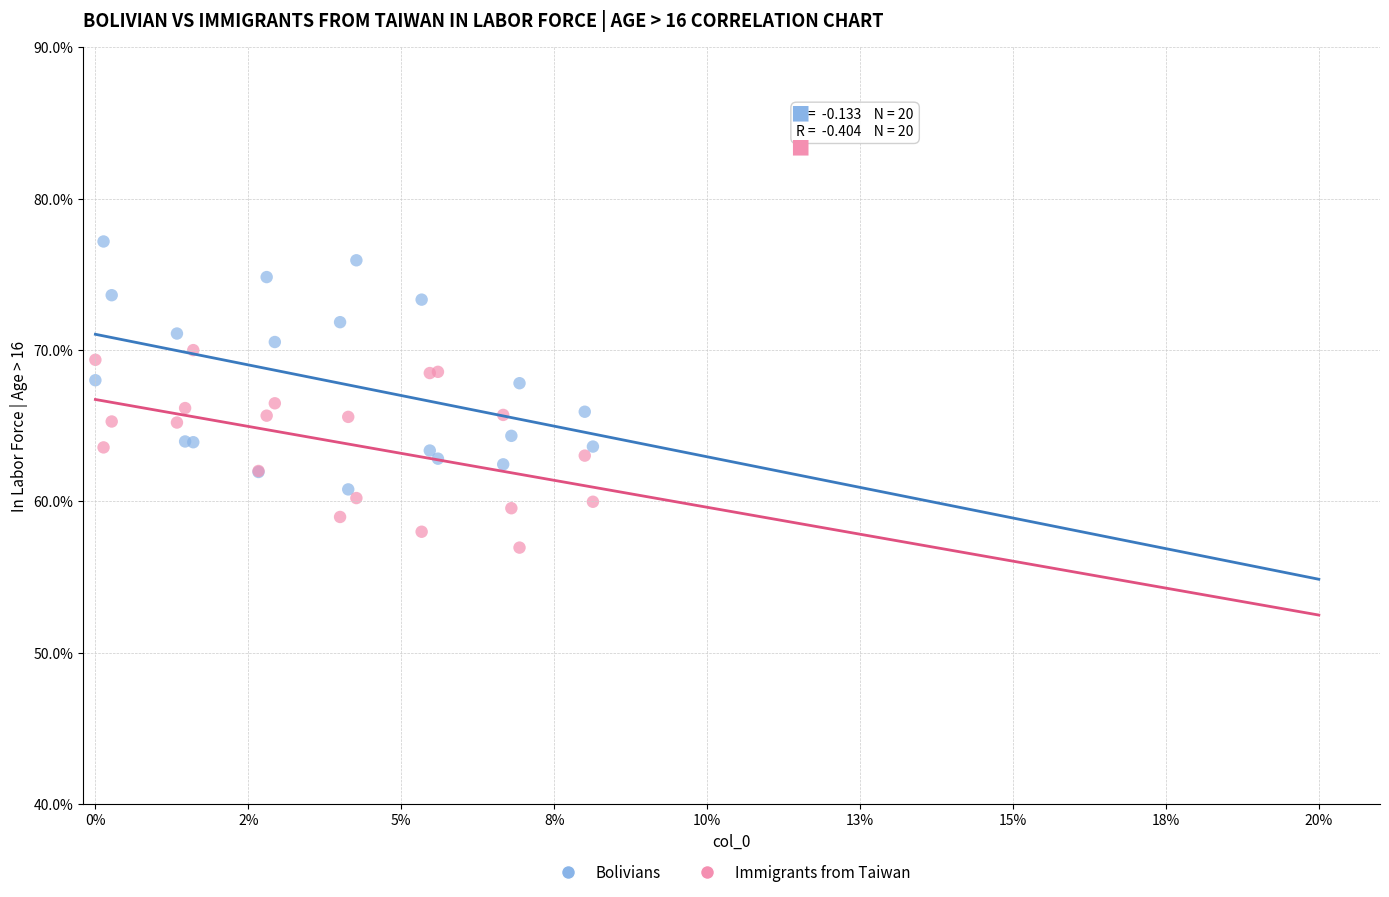

What are all the series names shown in the legend?

Bolivians, Immigrants from Taiwan